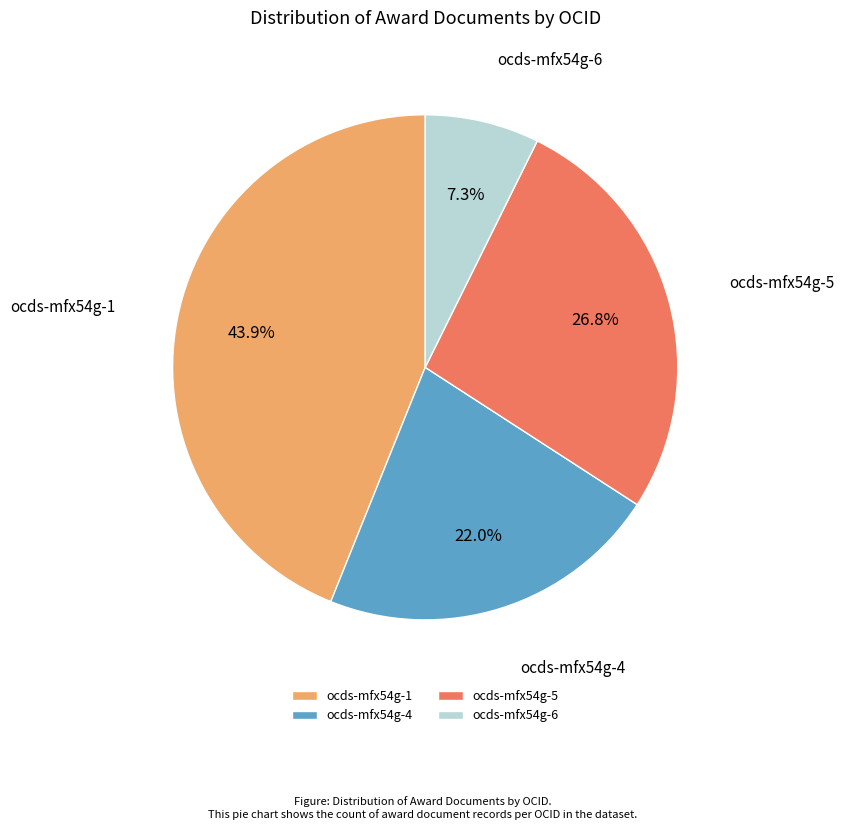

Count the number of slices in the pie.

4